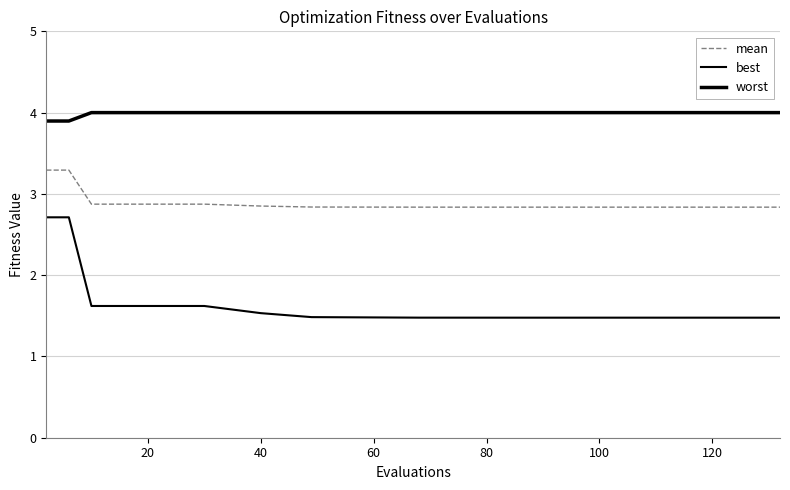

True or false: mean and best cross at least once.

False